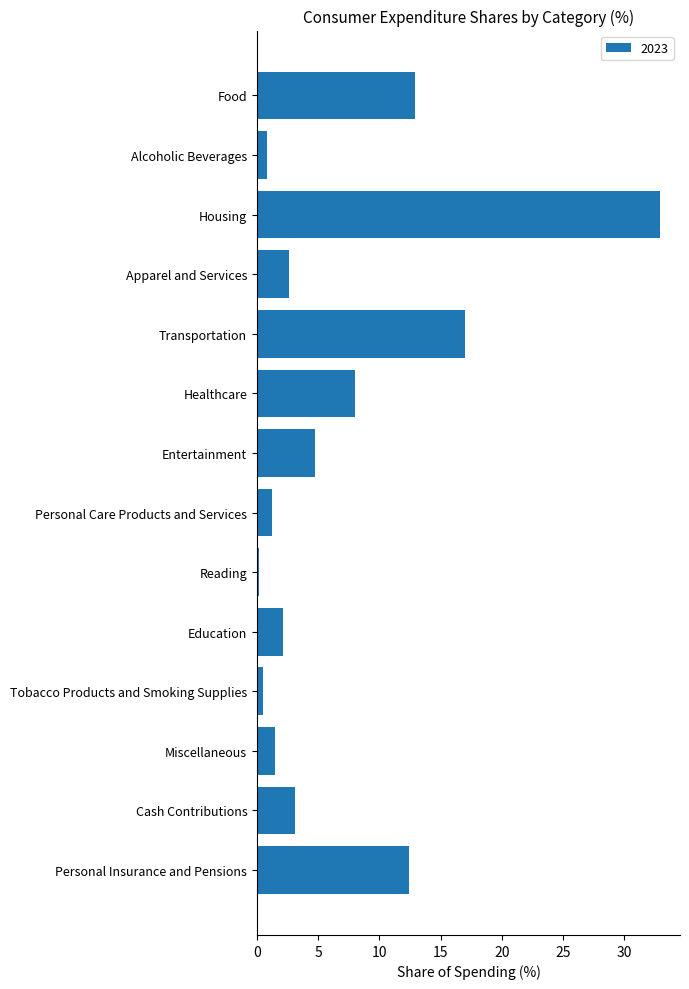

Between Personal Care Products and Services and Transportation, which is larger?

Transportation